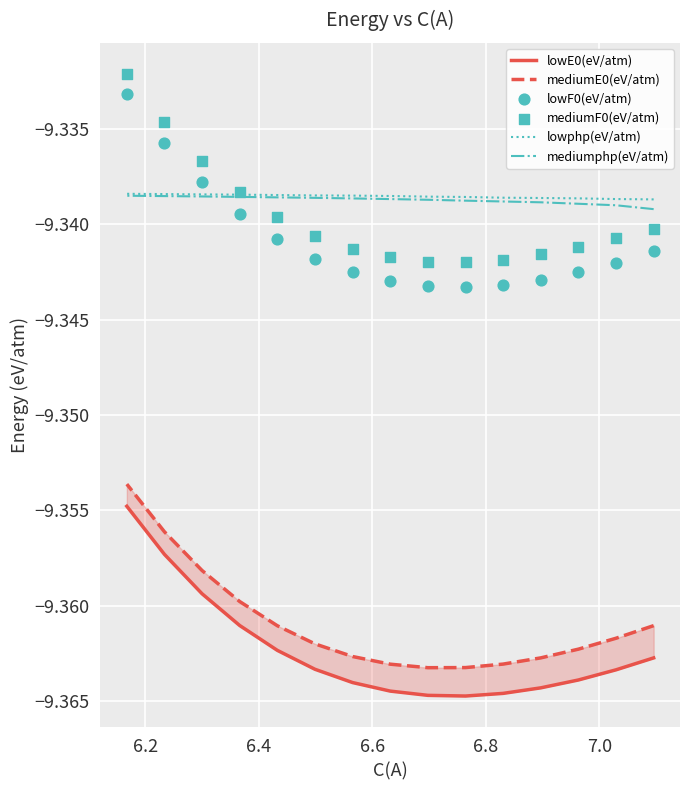

Which series reaches the maximum Y coordinate?

mediumF0(eV/atm)